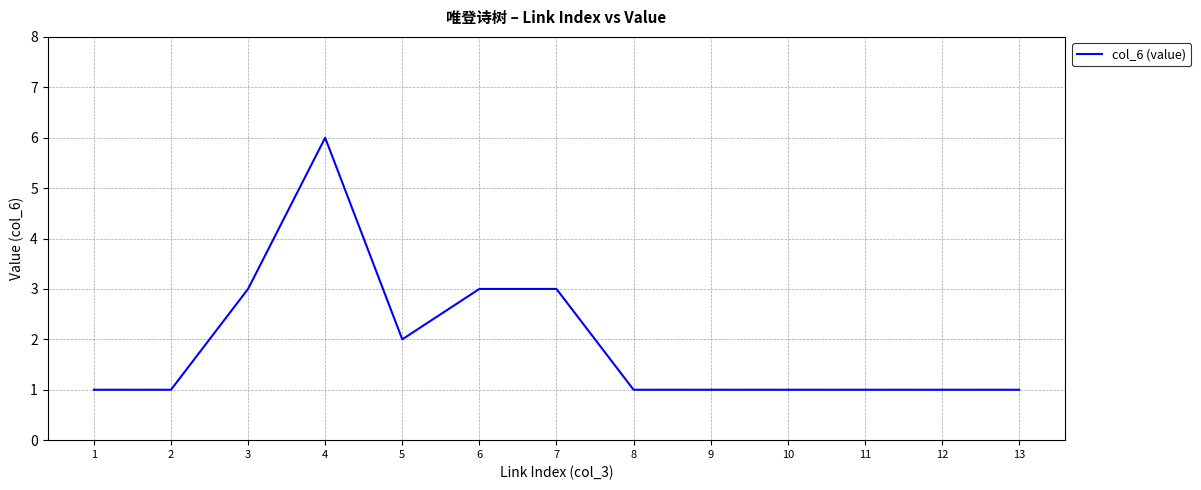

What value does the data have at 7?

3